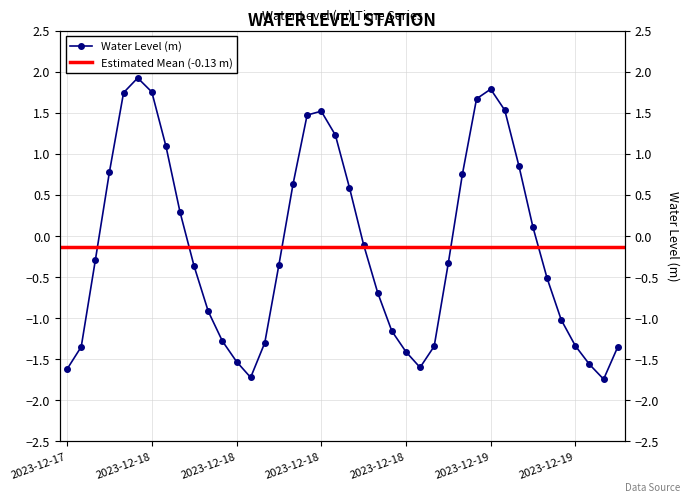

Rank the categories by value from lowest to highest.

2023-12-19 08:00, 2023-12-18 07:00, 2023-12-17 18:00, 2023-12-18 19:00, 2023-12-19 07:00, 2023-12-18 06:00, 2023-12-18 18:00, 2023-12-19 09:00, 2023-12-17 19:00, 2023-12-18 20:00, 2023-12-19 06:00, 2023-12-18 08:00, 2023-12-18 05:00, 2023-12-18 17:00, 2023-12-19 05:00, 2023-12-18 04:00, 2023-12-18 16:00, 2023-12-19 04:00, 2023-12-18 03:00, 2023-12-18 09:00, 2023-12-18 21:00, 2023-12-17 20:00, 2023-12-18 15:00, 2023-12-19 03:00, 2023-12-18 02:00, 2023-12-18 14:00, 2023-12-18 10:00, 2023-12-18 22:00, 2023-12-17 21:00, 2023-12-19 02:00, 2023-12-18 01:00, 2023-12-18 13:00, 2023-12-18 11:00, 2023-12-18 12:00, 2023-12-19 01:00, 2023-12-18 23:00, 2023-12-17 22:00, 2023-12-18 00:00, 2023-12-19 00:00, 2023-12-17 23:00